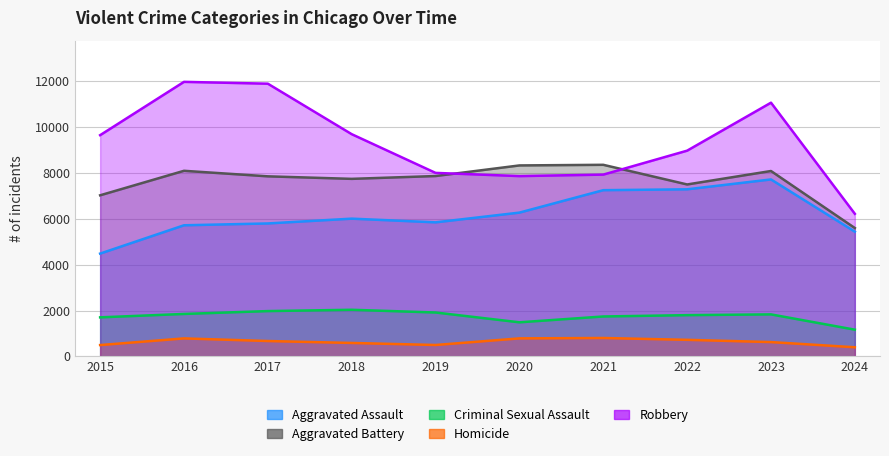

Reading left to right, what are all the values shown in this chart?

Aggravated Assault: 4480	5713	5793	6002	5841	6265	7242	7280	7710	5434
Aggravated Battery: 7019	8086	7845	7735	7858	8320	8347	7491	8077	5593
Criminal Sexual Assault: 1703	1851	1976	2033	1914	1487	1741	1799	1832	1166
Homicide: 496	786	672	588	499	787	804	724	626	400
Robbery: 9638	11960	11880	9681	7995	7855	7920	8963	11053	6213